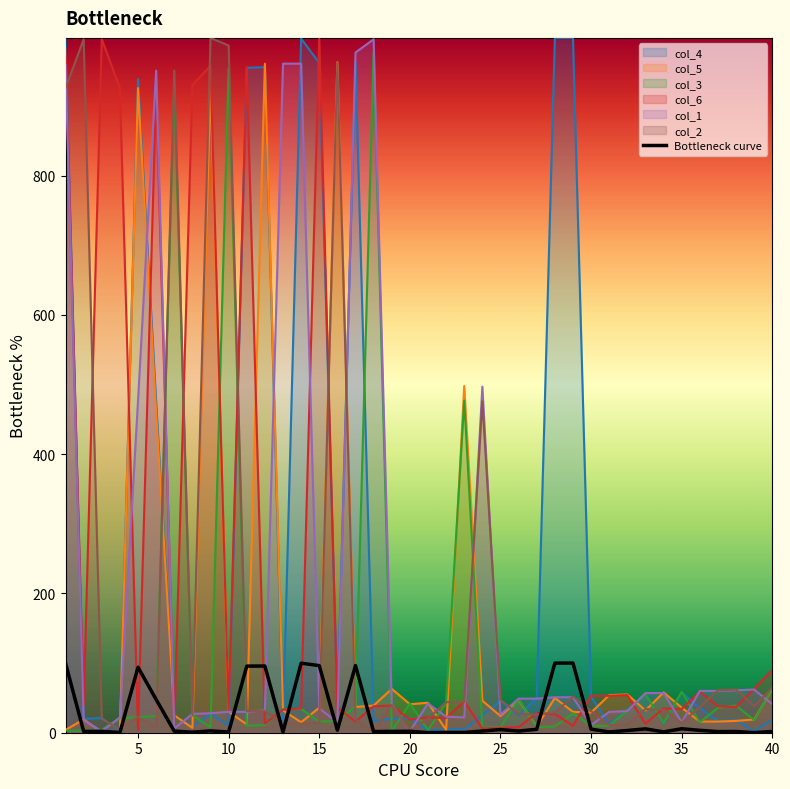

What is the maximum value shown in the chart?

998.0